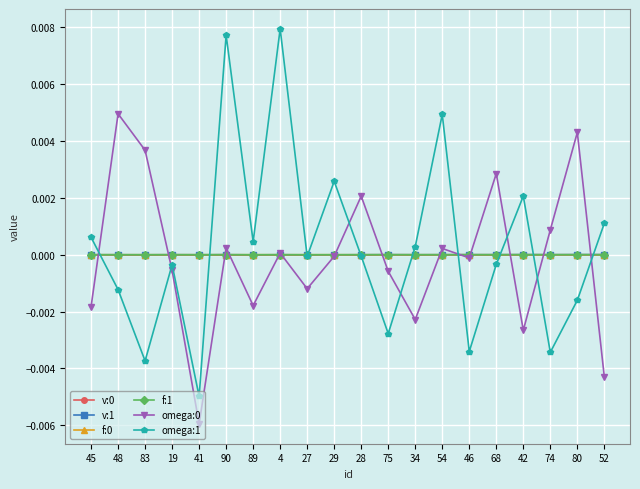

Which series has the widest spread of values?

omega:1